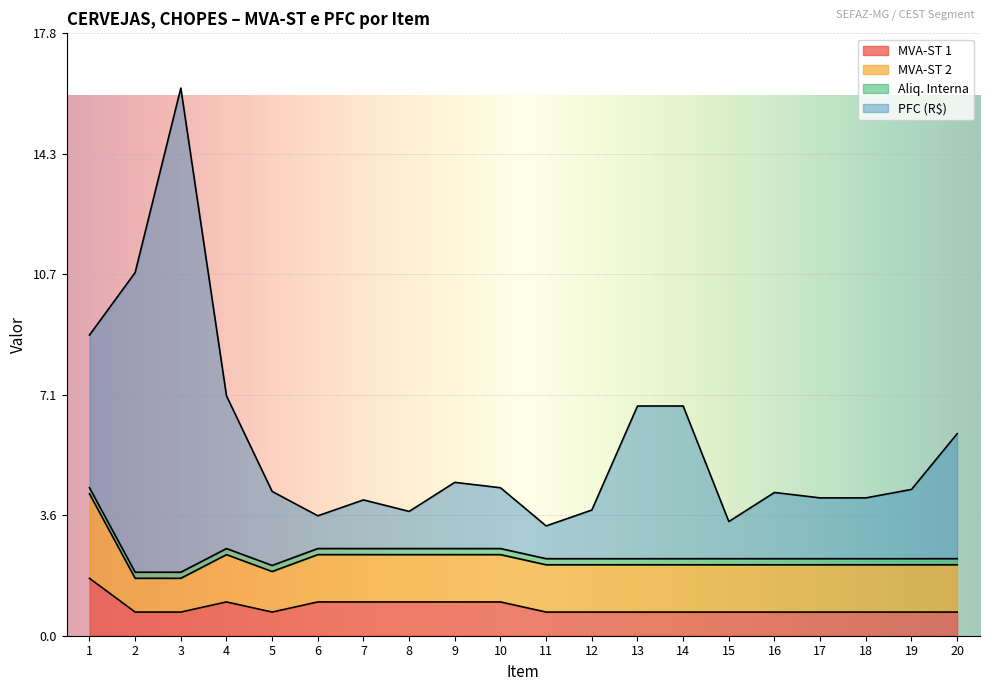

Which category has the highest value across all series?

3